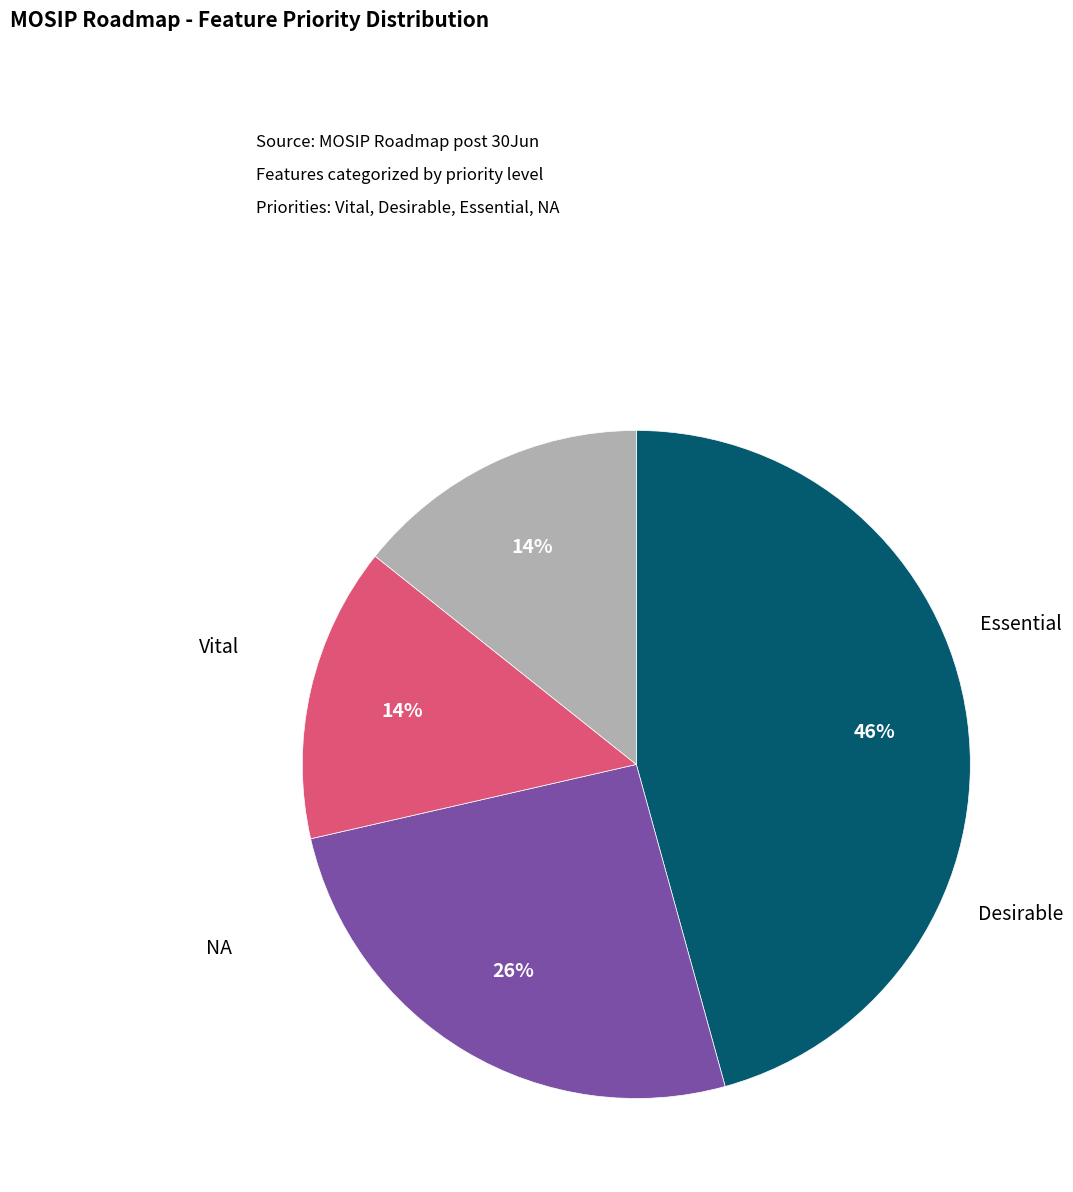

Does any single category account for the majority?

No